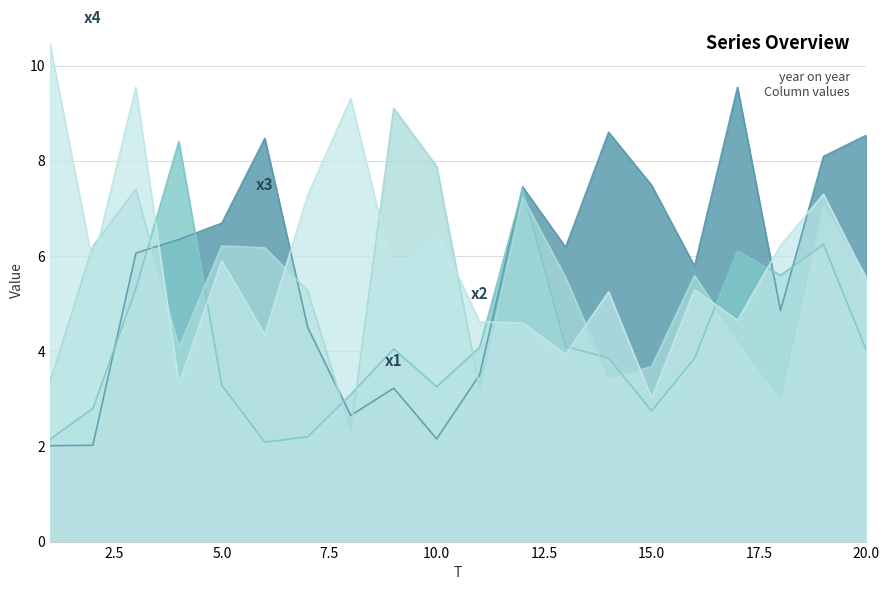

Which series changed the most between 3 and 20?

x4